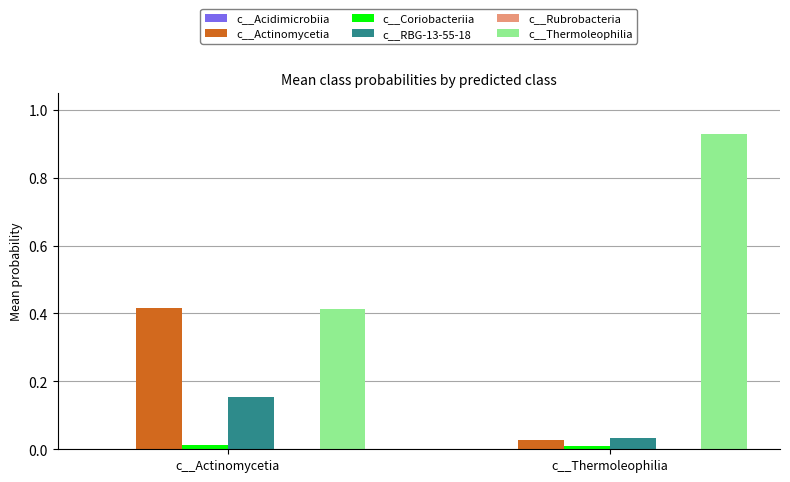

Between c__Actinomycetia and c__Thermoleophilia, which series saw the biggest shift?

c__Thermoleophilia